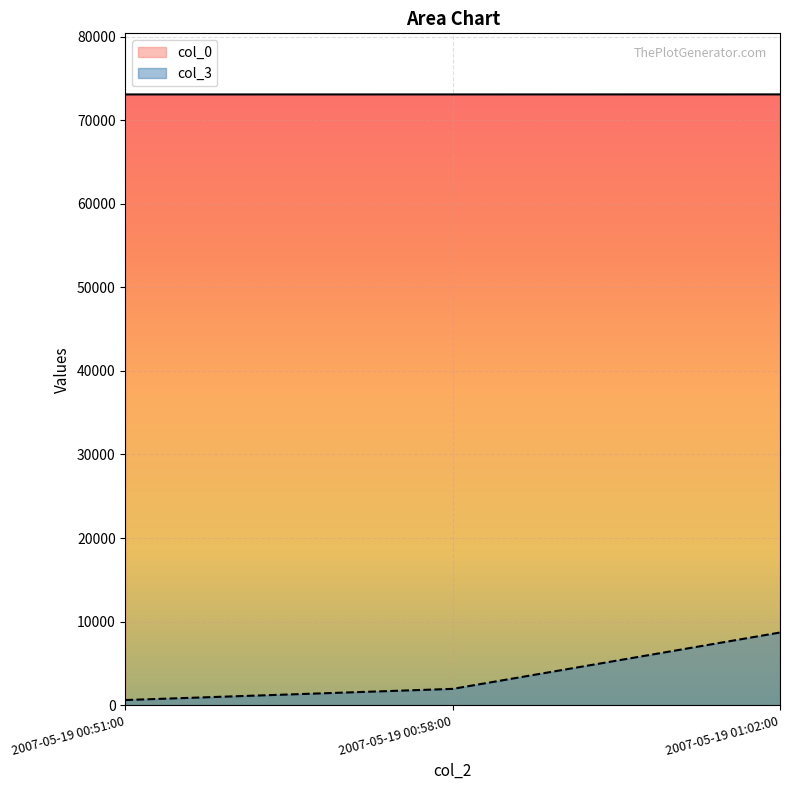

What is the highest value of the col_3 series?

8692